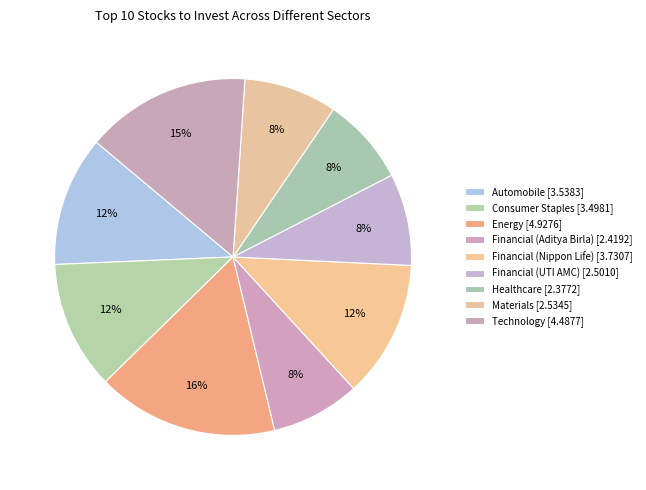

How many segments does this pie chart have?

9